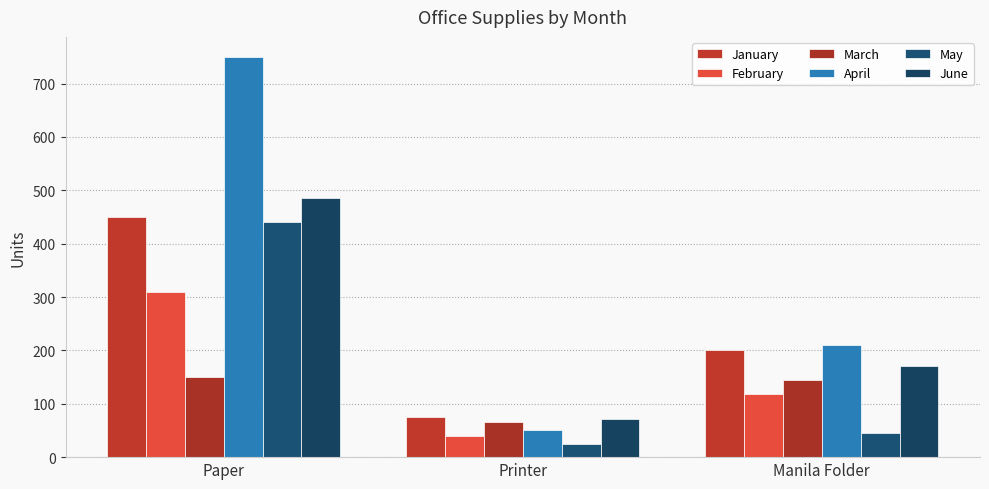

Which series has the largest total across all categories?

April